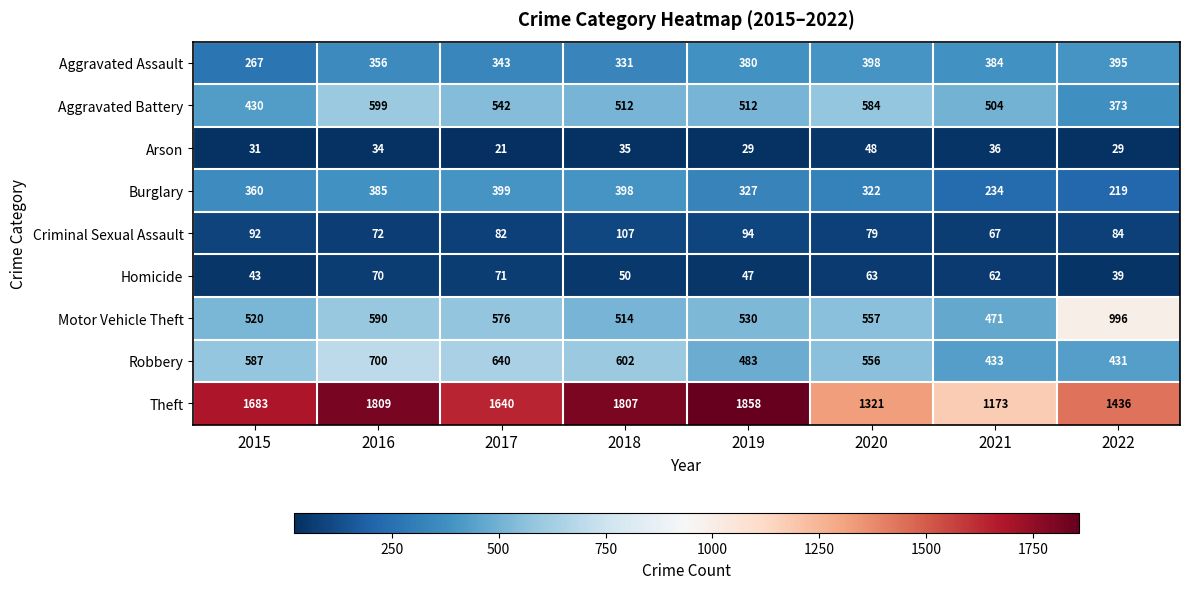

Where does the Homicide series first go above 62?

2016